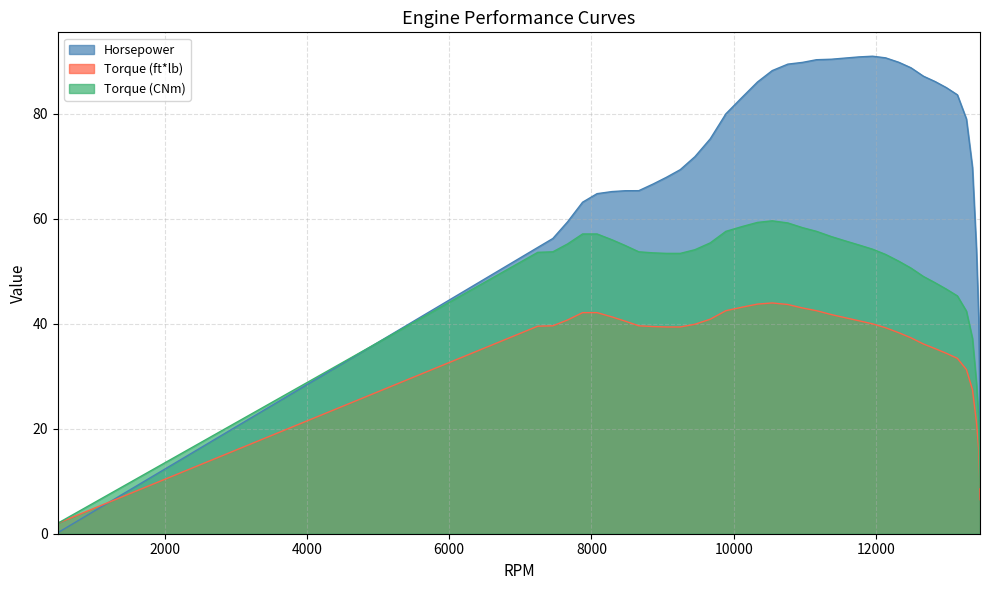

Where do Horsepower and Torque (CNm) first cross each other?

500 and 7245